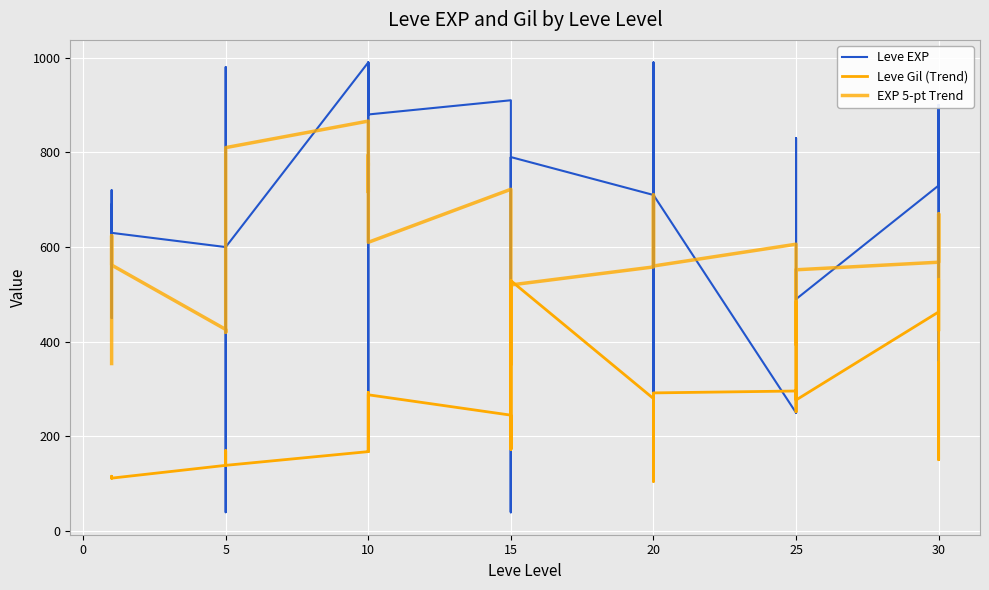

What is the maximum value for Leve EXP?

990